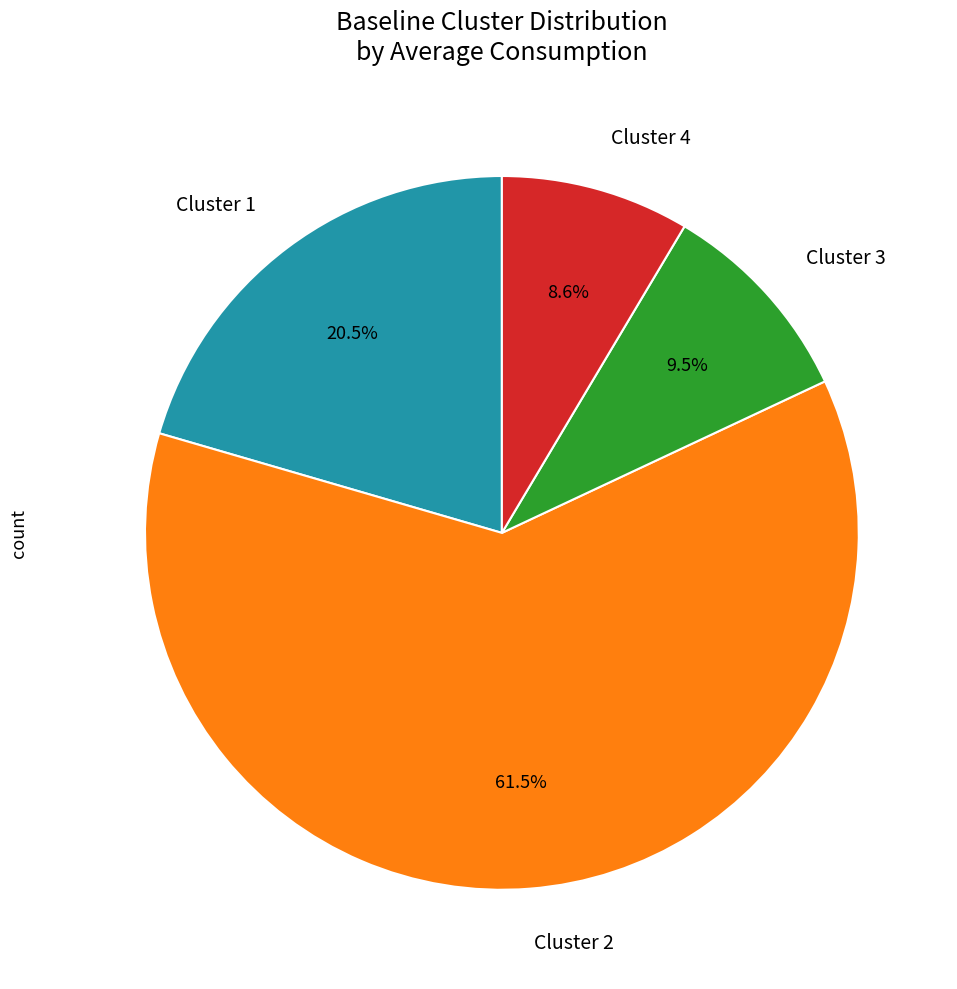

To the nearest percent, what is the difference between the largest and smallest slice percentages?

53%